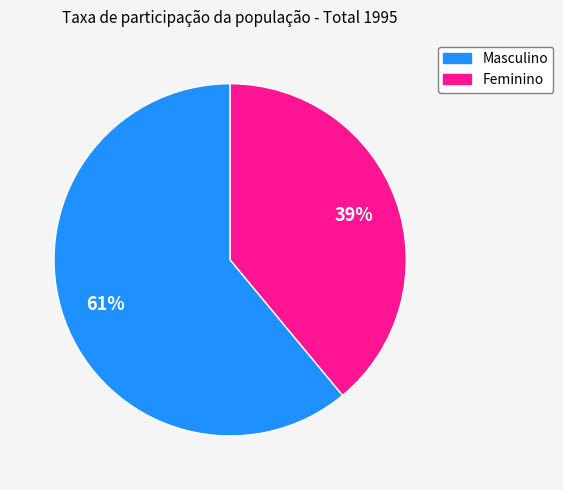

Do Feminino and Masculino together represent more than half of the pie?

Yes